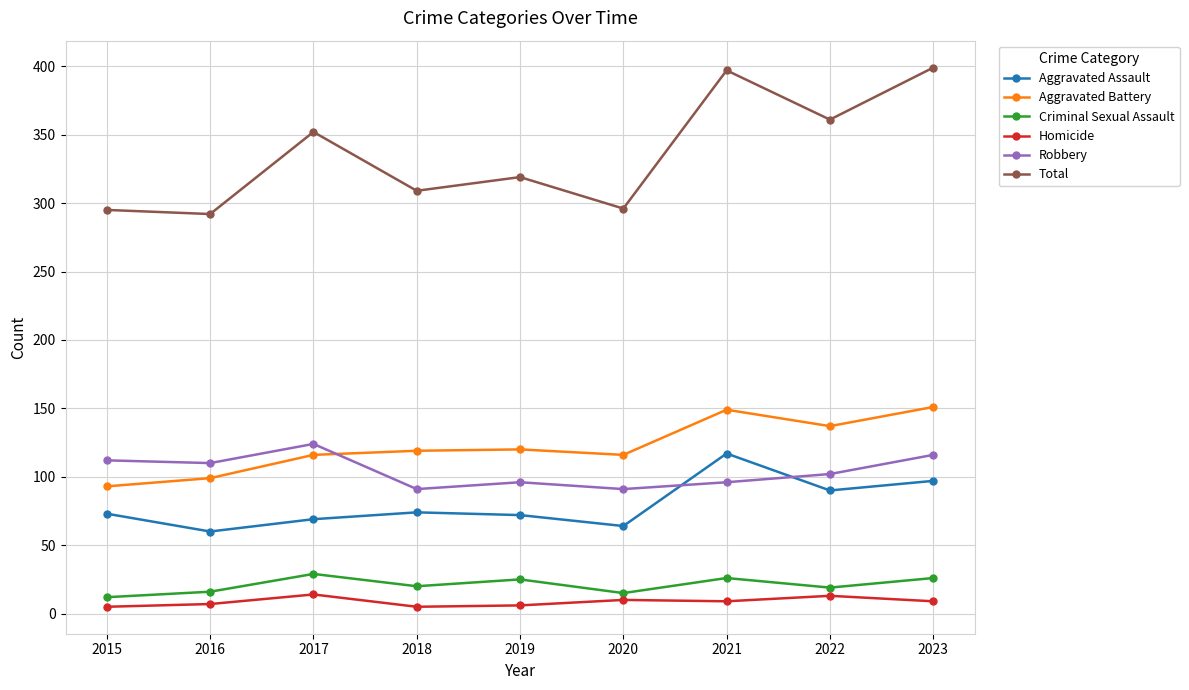

True or false: Criminal Sexual Assault and Robbery cross at least once.

False